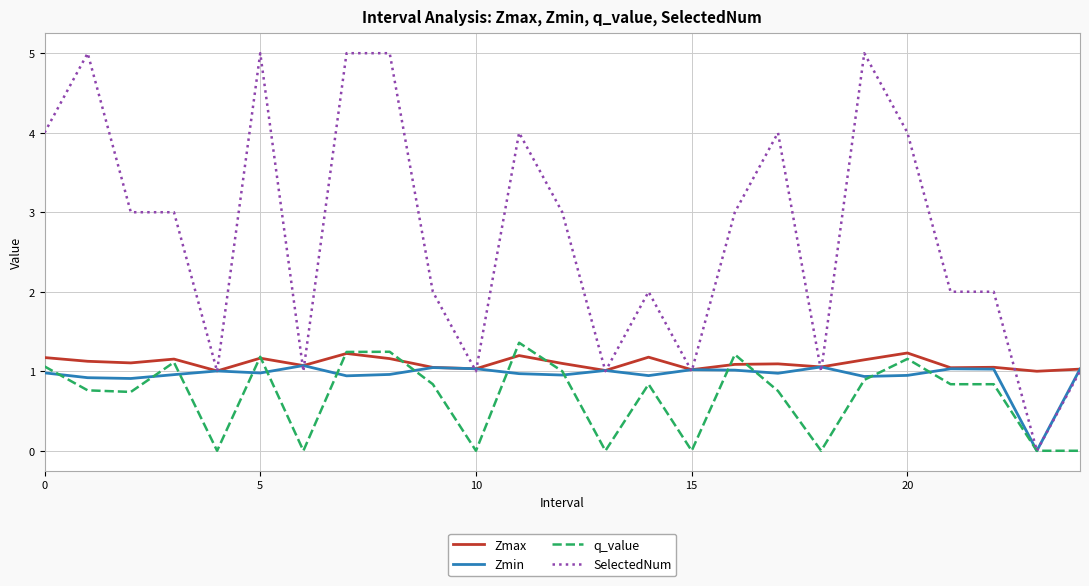

What is the difference between the maximum and minimum values in the Zmin series?

1.1